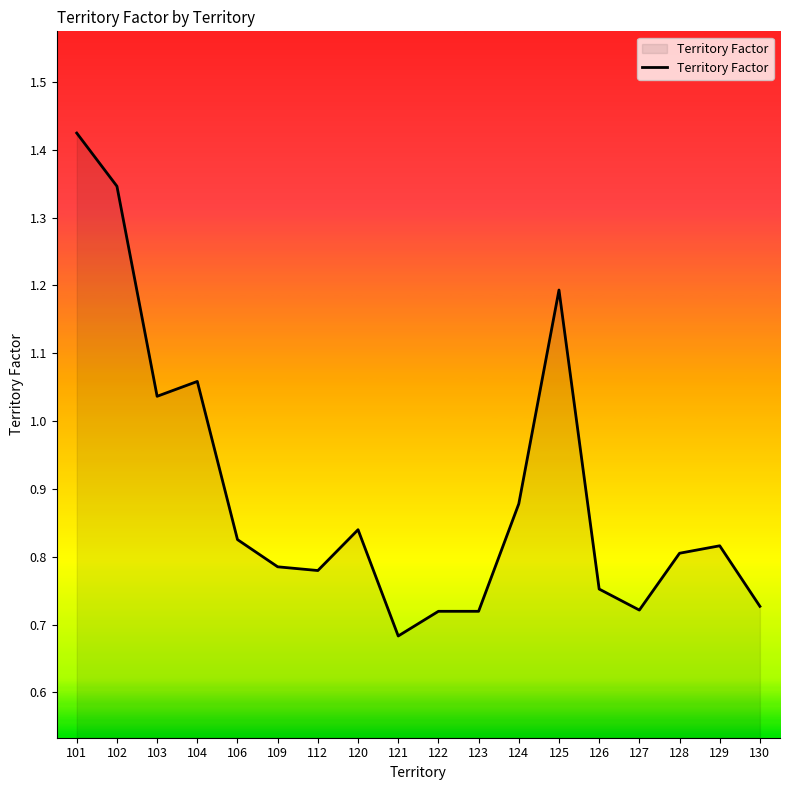

Which label corresponds to the largest value in the chart?

101